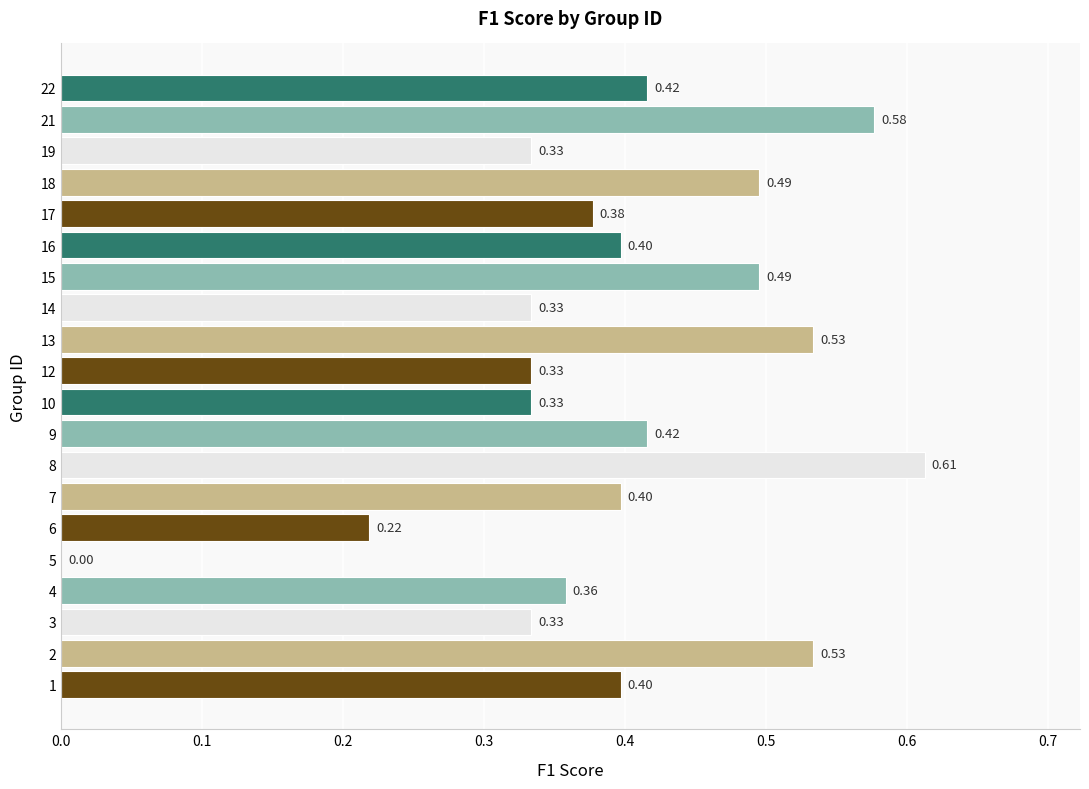

Which category has the highest value across all series?

8